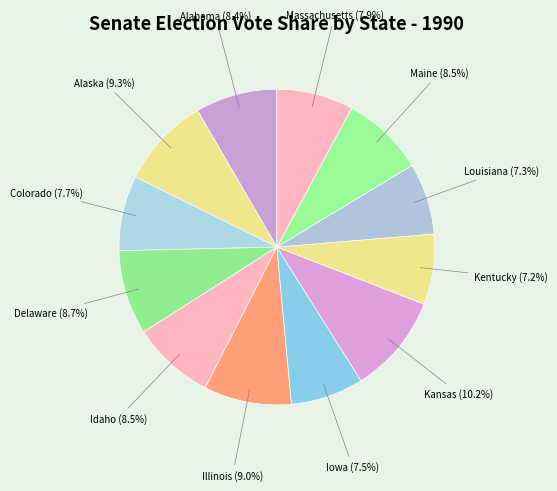

How many slices are in this pie chart?

12